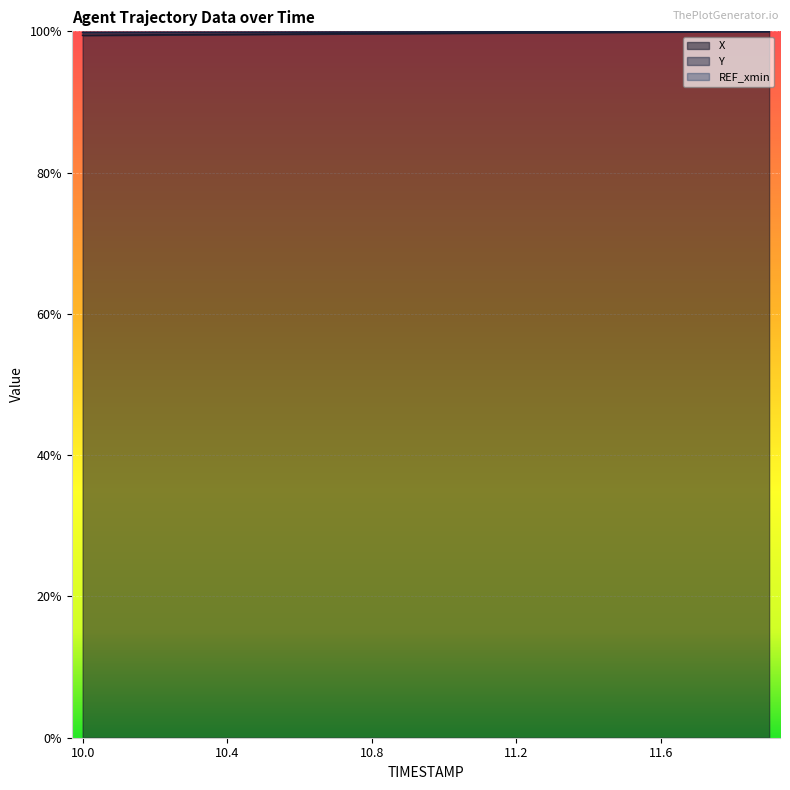

What is the minimum value for Y?

2.0